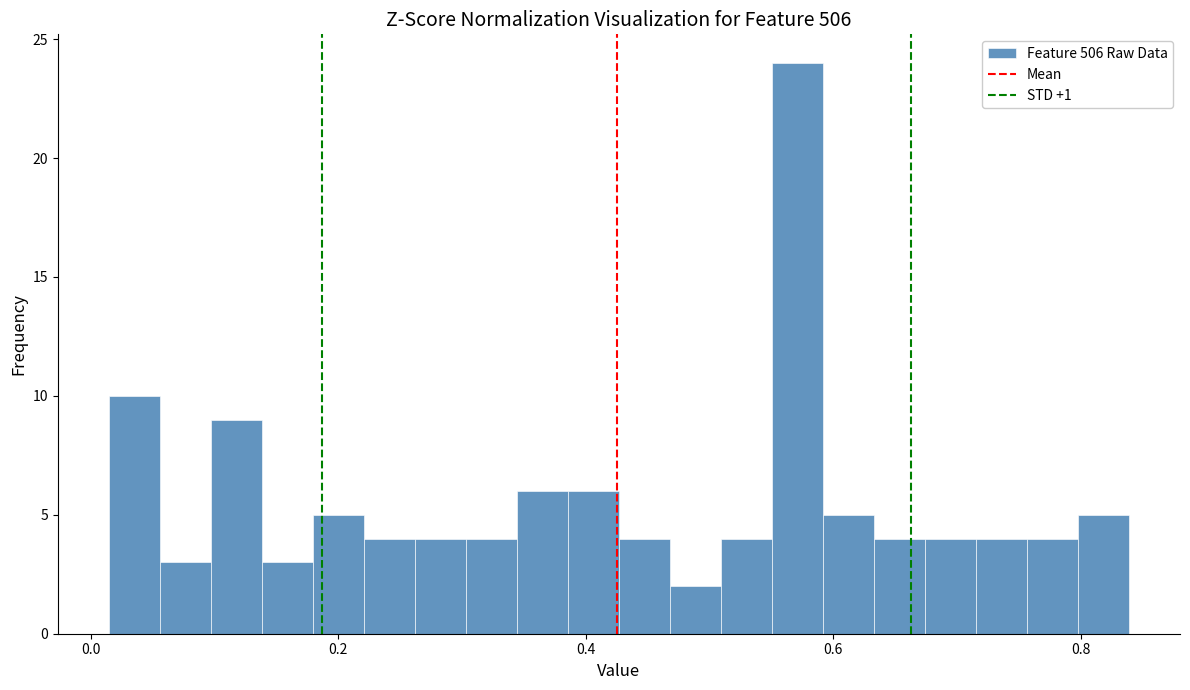

Around what value on the x-axis is the tallest bar? Give the approximate position of its centre, as read against the axis.

0.58